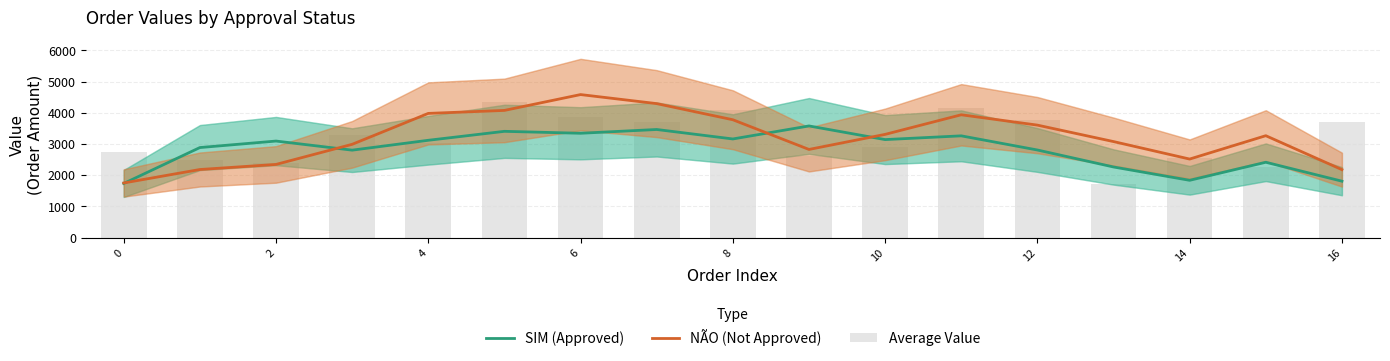

Which category has the highest value in the SIM (Approved) series?

9